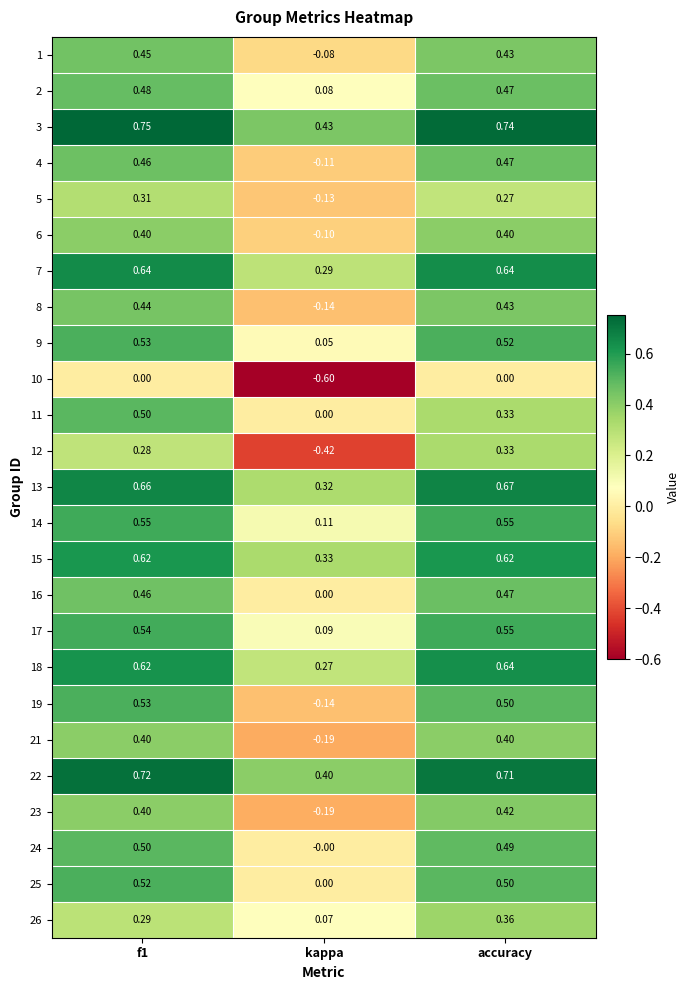

Which series changed the most between f1 and accuracy?

11